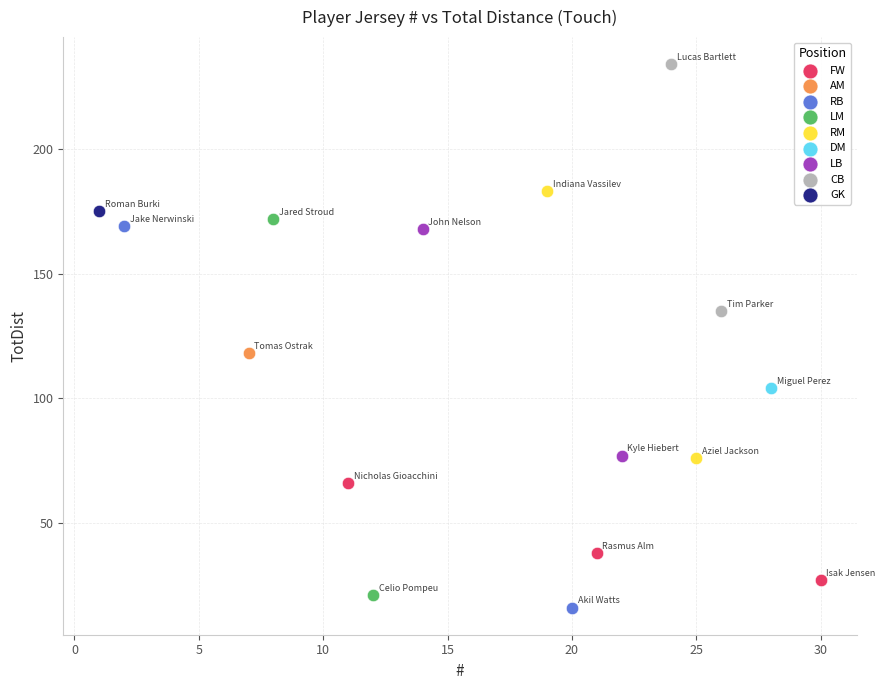

What are all the series names shown in the legend?

FW, AM, RB, LM, RM, DM, LB, CB, GK